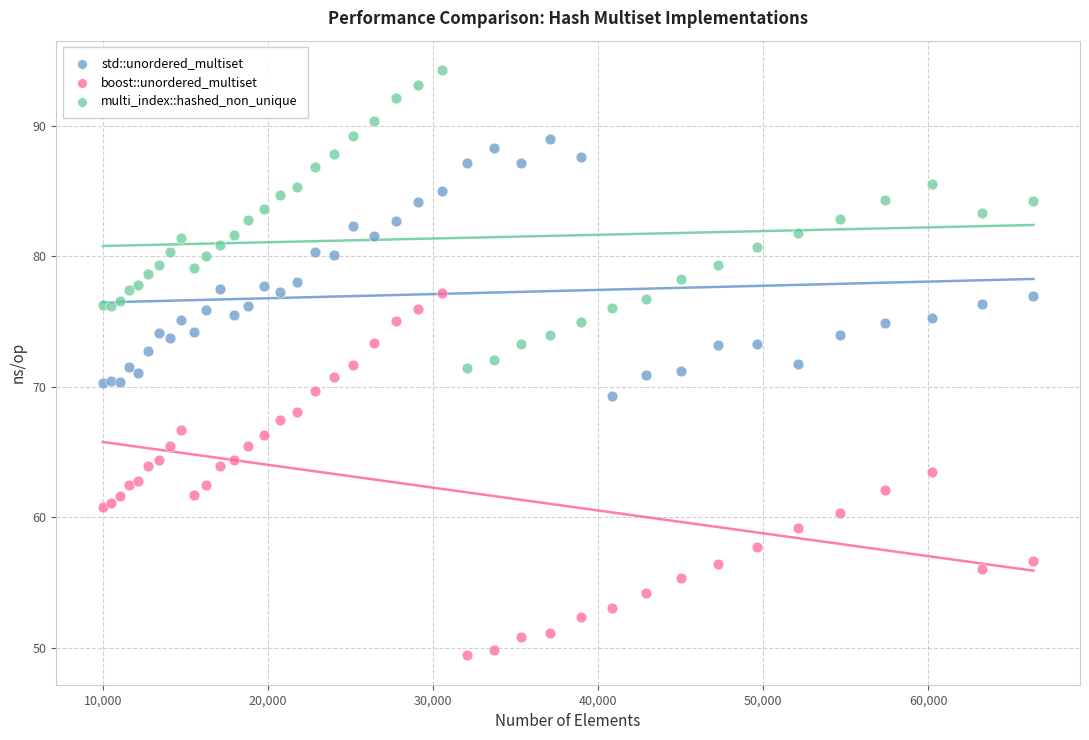

What are all the series names shown in the legend?

std::unordered_multiset, boost::unordered_multiset, multi_index::hashed_non_unique